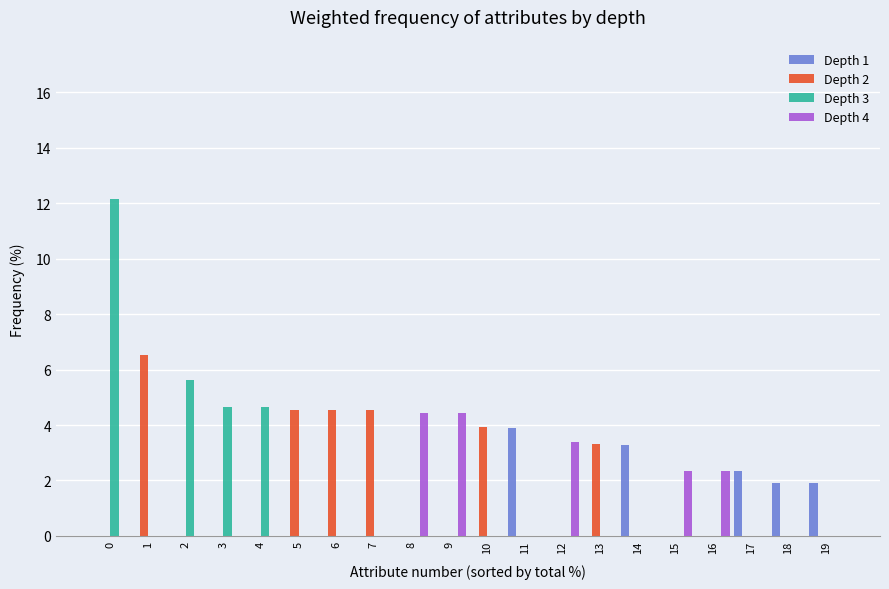

What is the difference between the Depth 1 values at 6 and 18?

1.9